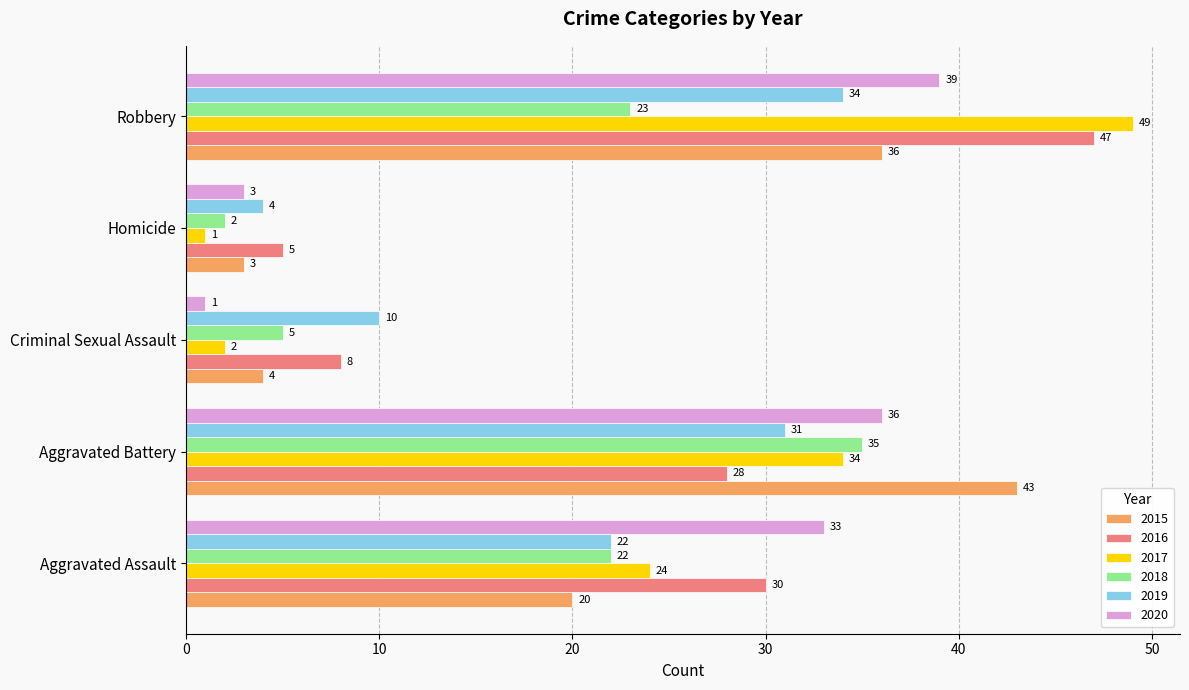

At which label does 2017 reach its peak?

Robbery